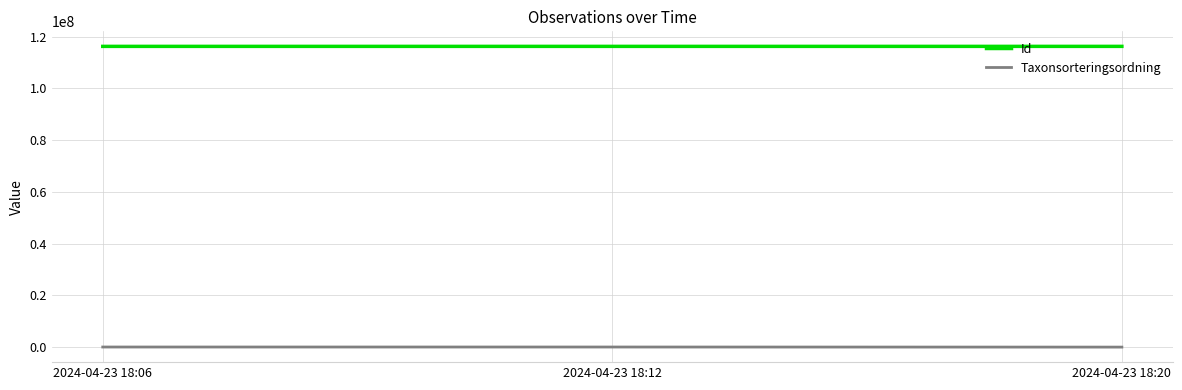

Rank the series at 2024-04-23 18:06 from highest to lowest value.

Id, Taxonsorteringsordning